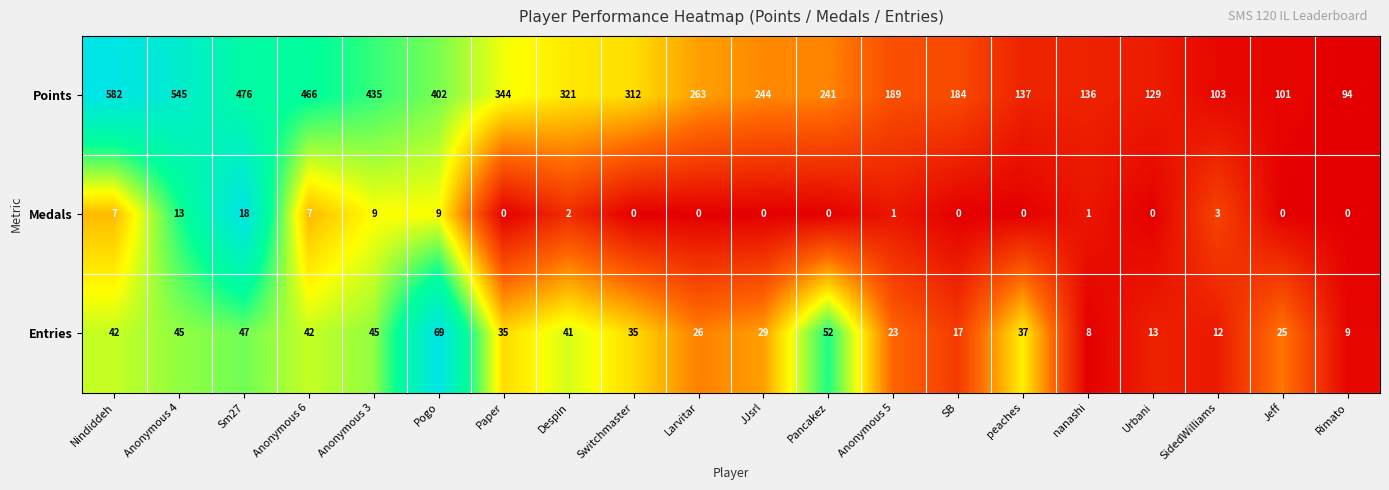

Where is Entries nearest to the value 38?

peaches